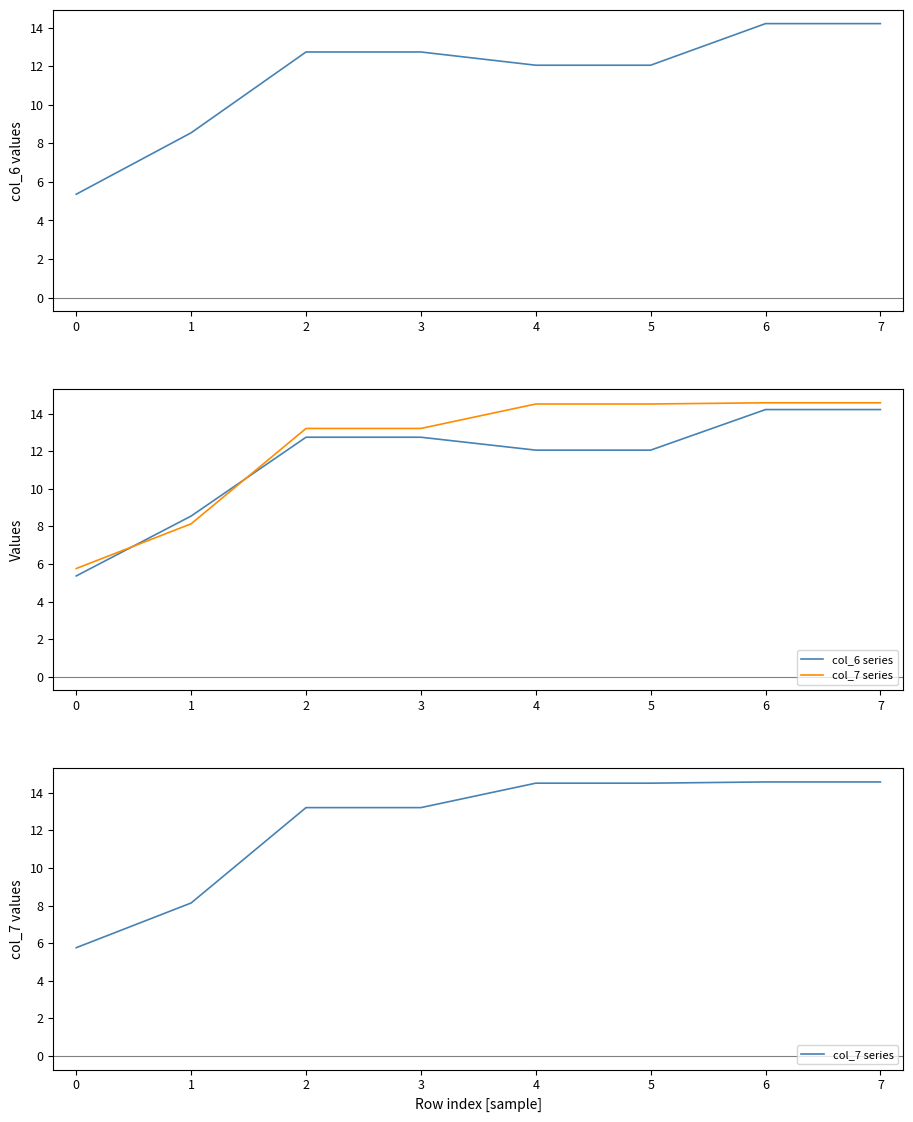

What is the average value of the col_6 series?

11.5